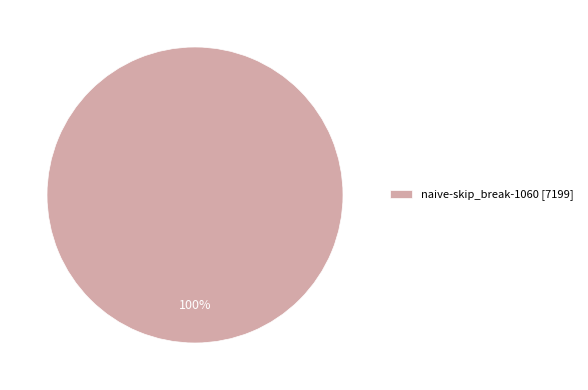

True or false: naive-skip_break-1060 [7199] accounts for 100% of the total.

True